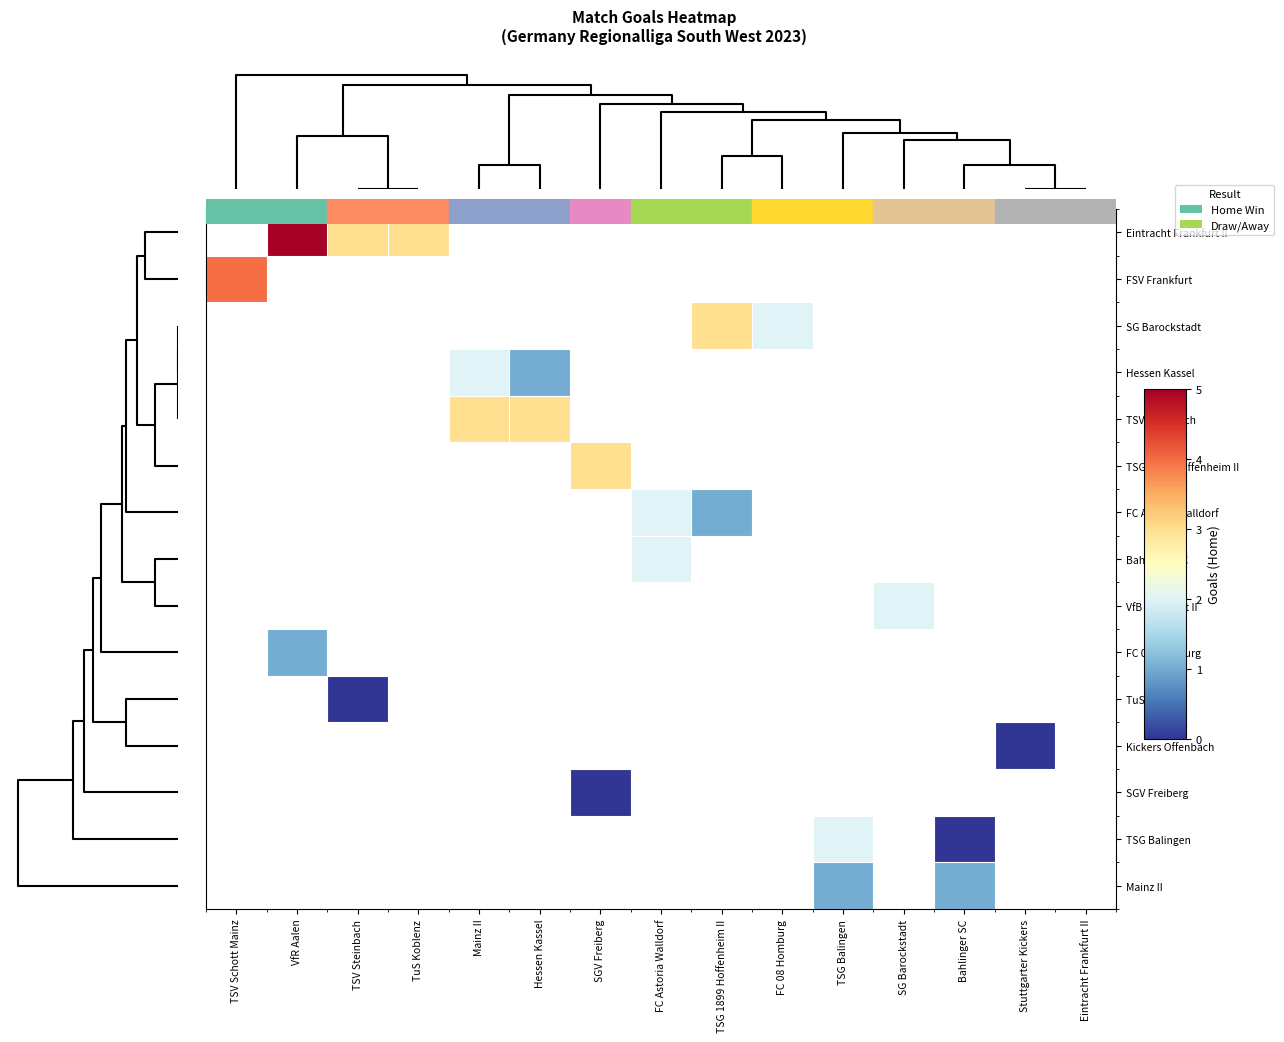

Which category has the highest value in the SG Barockstadt series?

TSV Schott Mainz